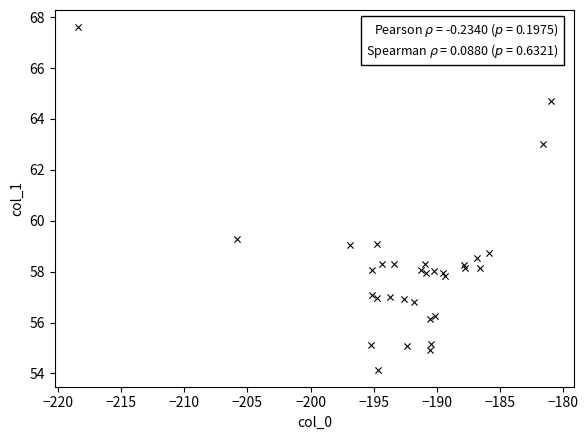

What Y value in the scatter plot is closest to 60?

59.3